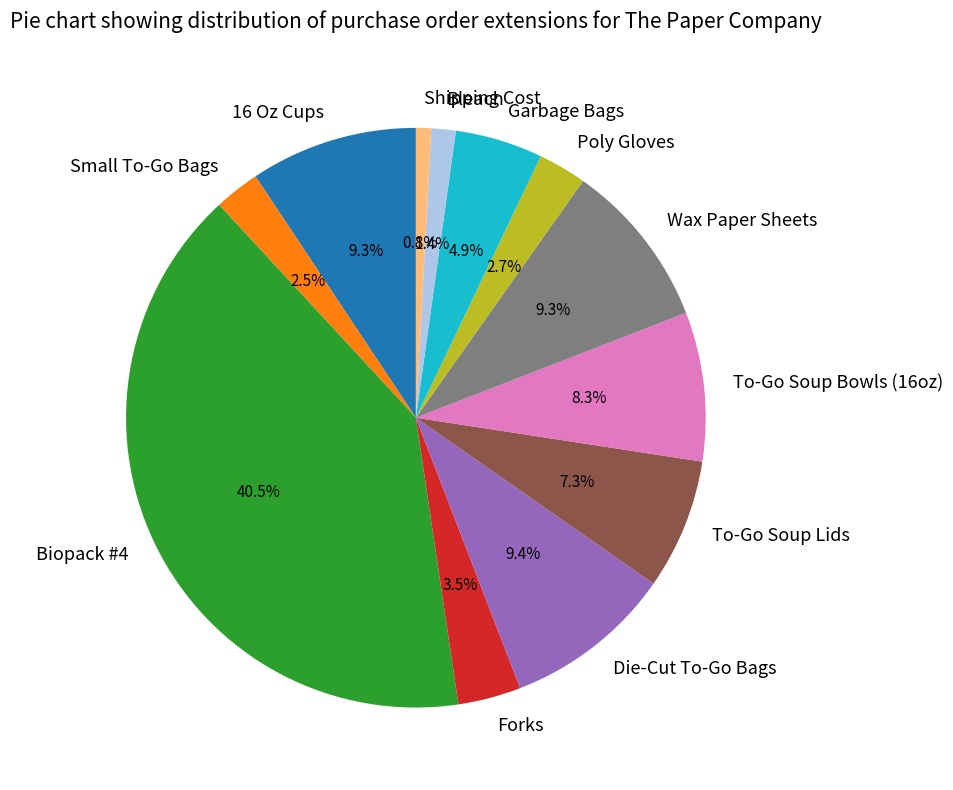

To the nearest percent, what is the difference between the Forks and Die-Cut To-Go Bags slice percentages?

6%